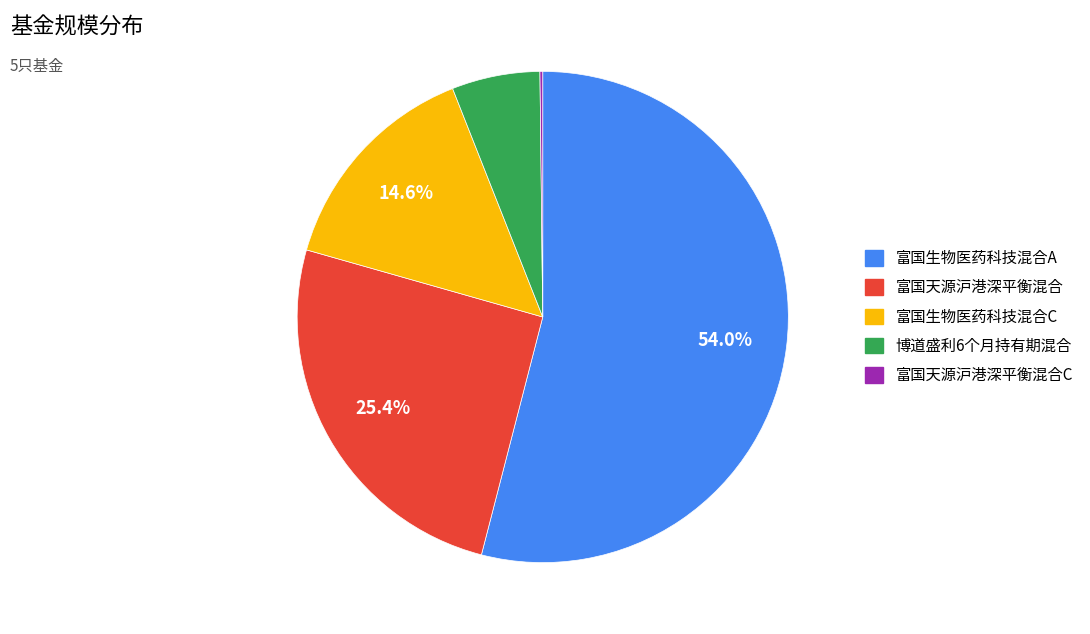

Is there a majority slice in this chart?

Yes